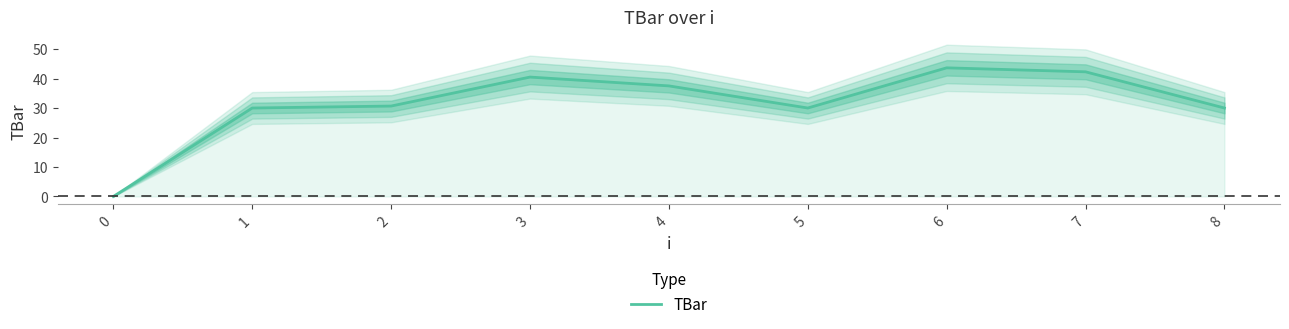

How many data points are less than 30?

1